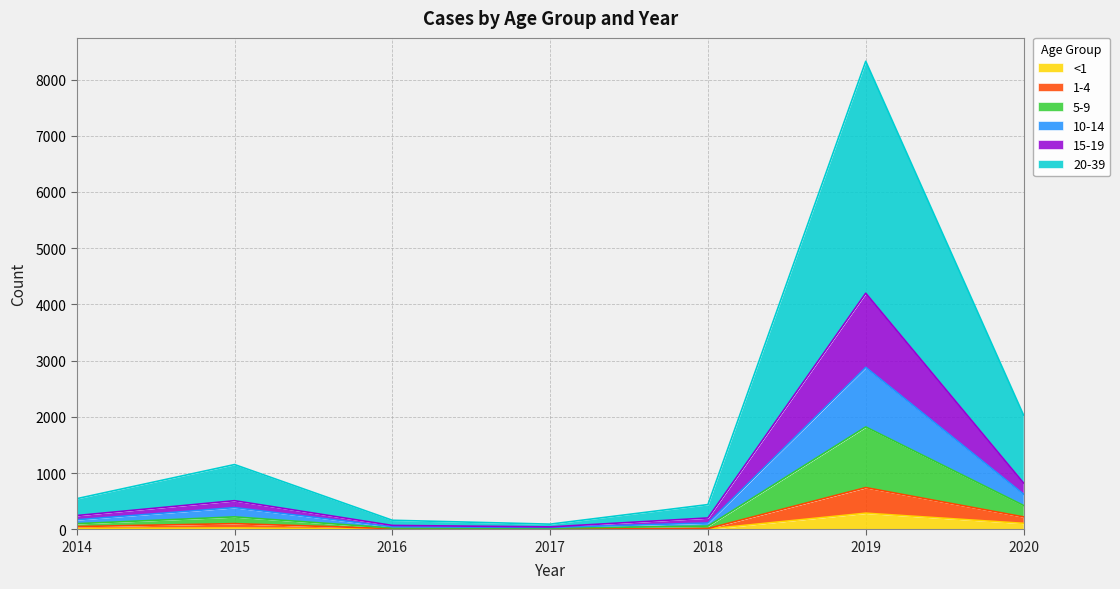

Does the chart display data point markers on the line(s)?

No